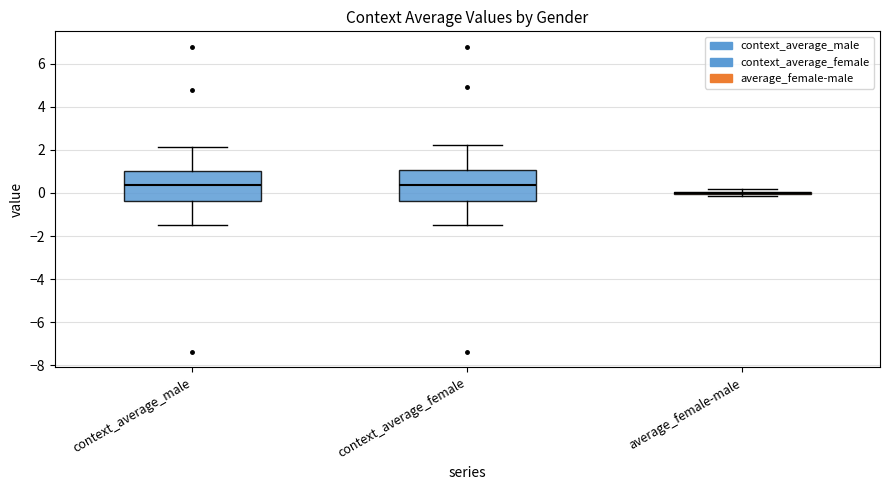

Reading left to right, transcribe this box plot: for each box, give where its median line is, the range the box spans, and where its two whiskers end, as read against the y-axis. The values are not printed on the chart, so give them approximately, as read against the axis.

context_average_male: median 0.4, box -0.4 to 1.0, whiskers -1.4 to 2.2
context_average_female: median 0.4, box -0.4 to 1.0, whiskers -1.4 to 2.2
average_female-male: box collapsed to a line at 0.0, whiskers -0.2 to 0.2